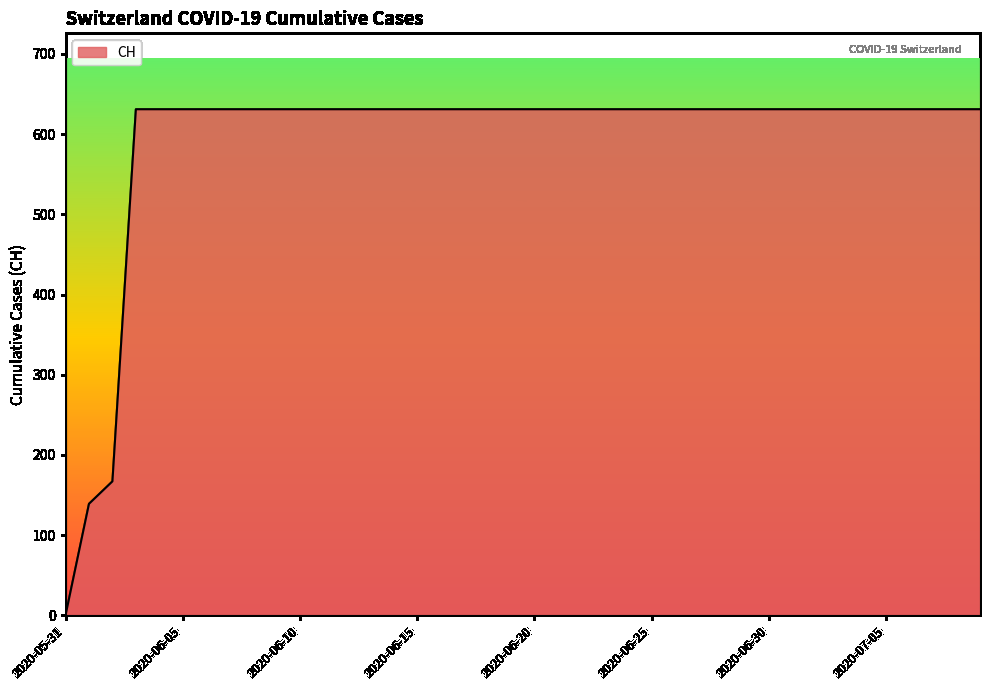

How many series are shown in this chart?

1